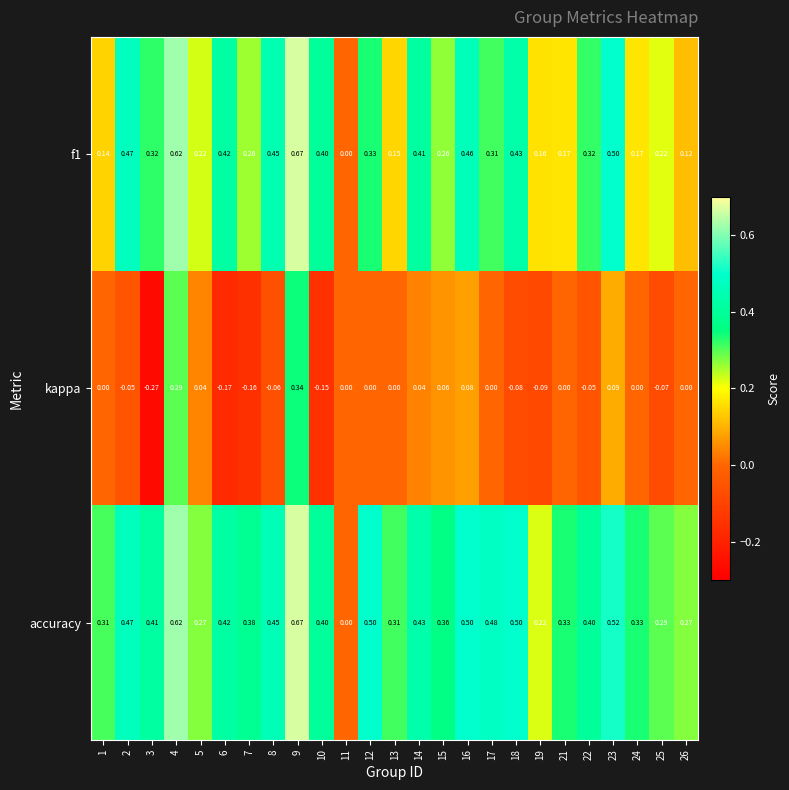

Between 9 and 18, which series saw the biggest shift?

kappa